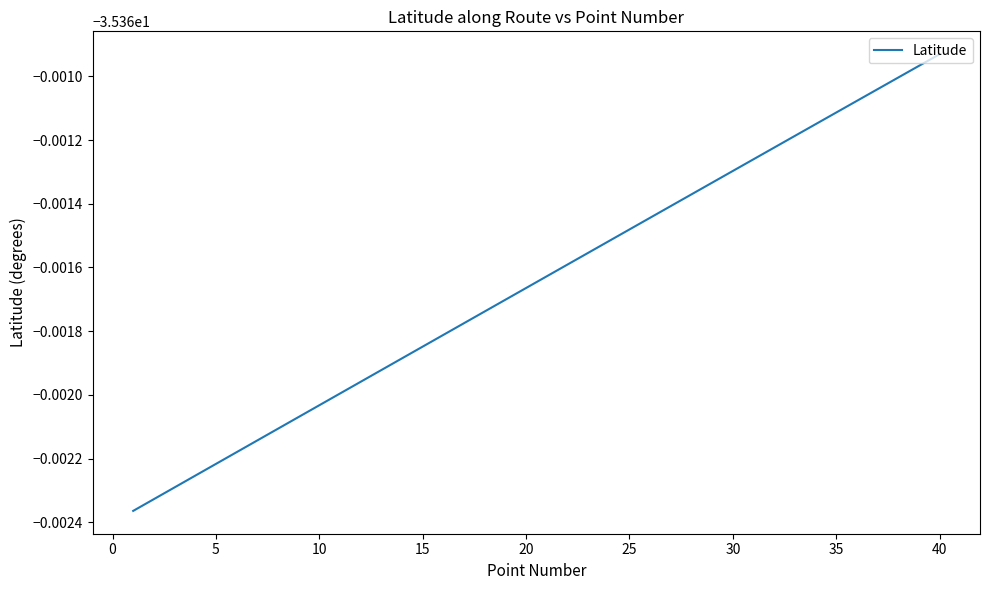

What is the average value?

-35.4